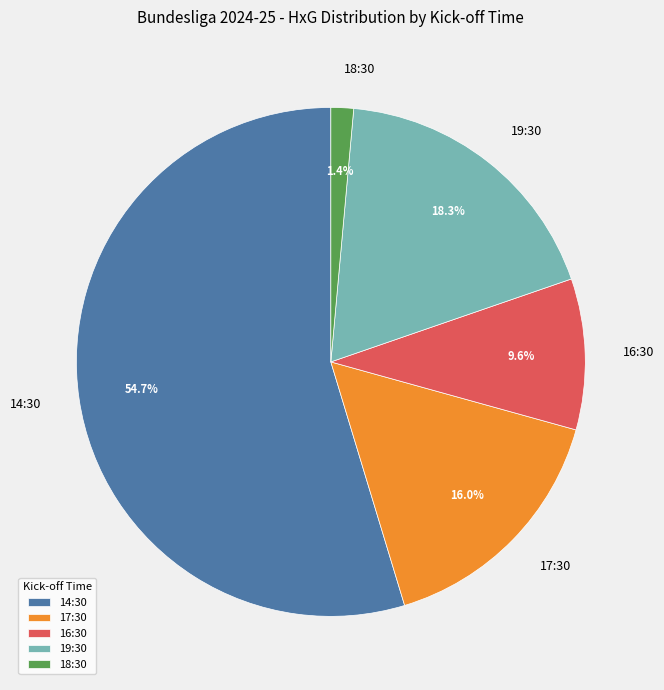

Rank the categories by value from lowest to highest.

18:30, 16:30, 17:30, 19:30, 14:30